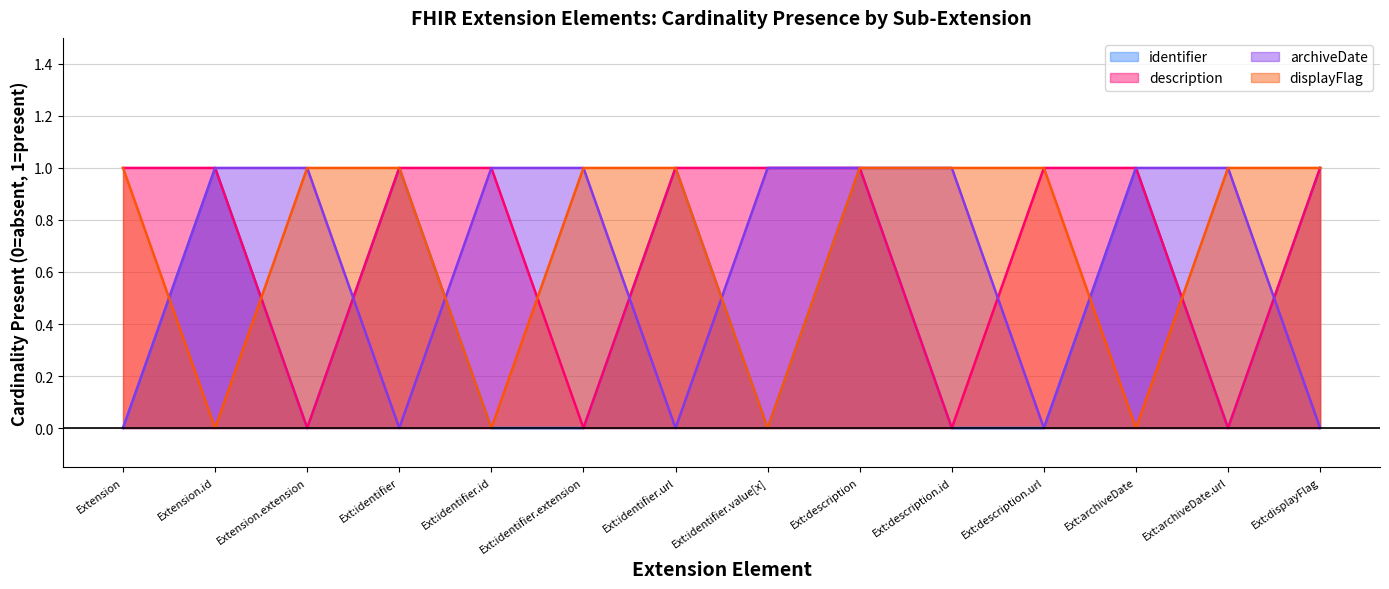

How many lines are shown in the chart?

4